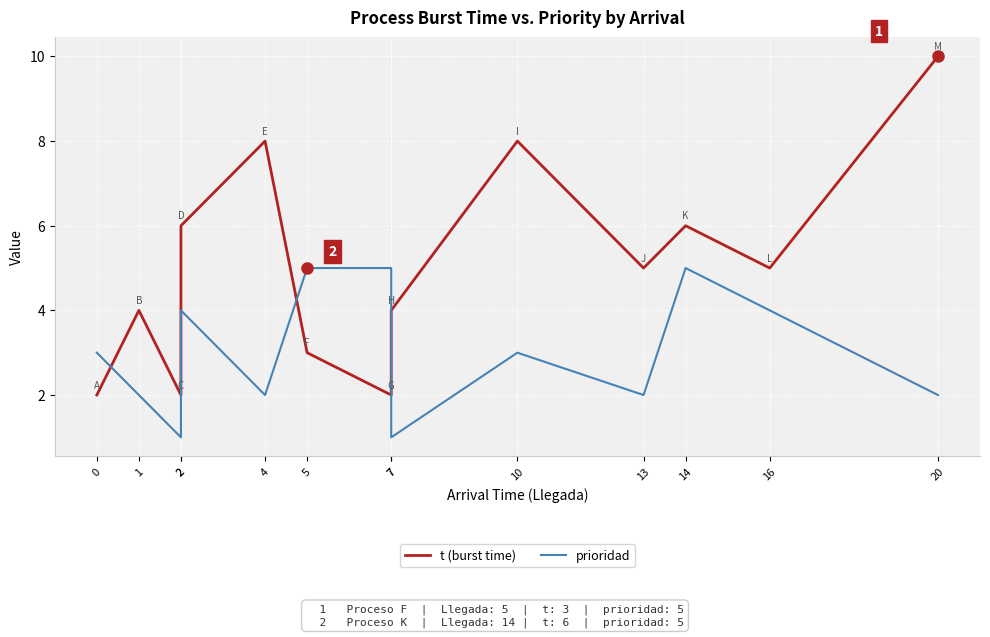

At which label does prioridad reach its peak?

5